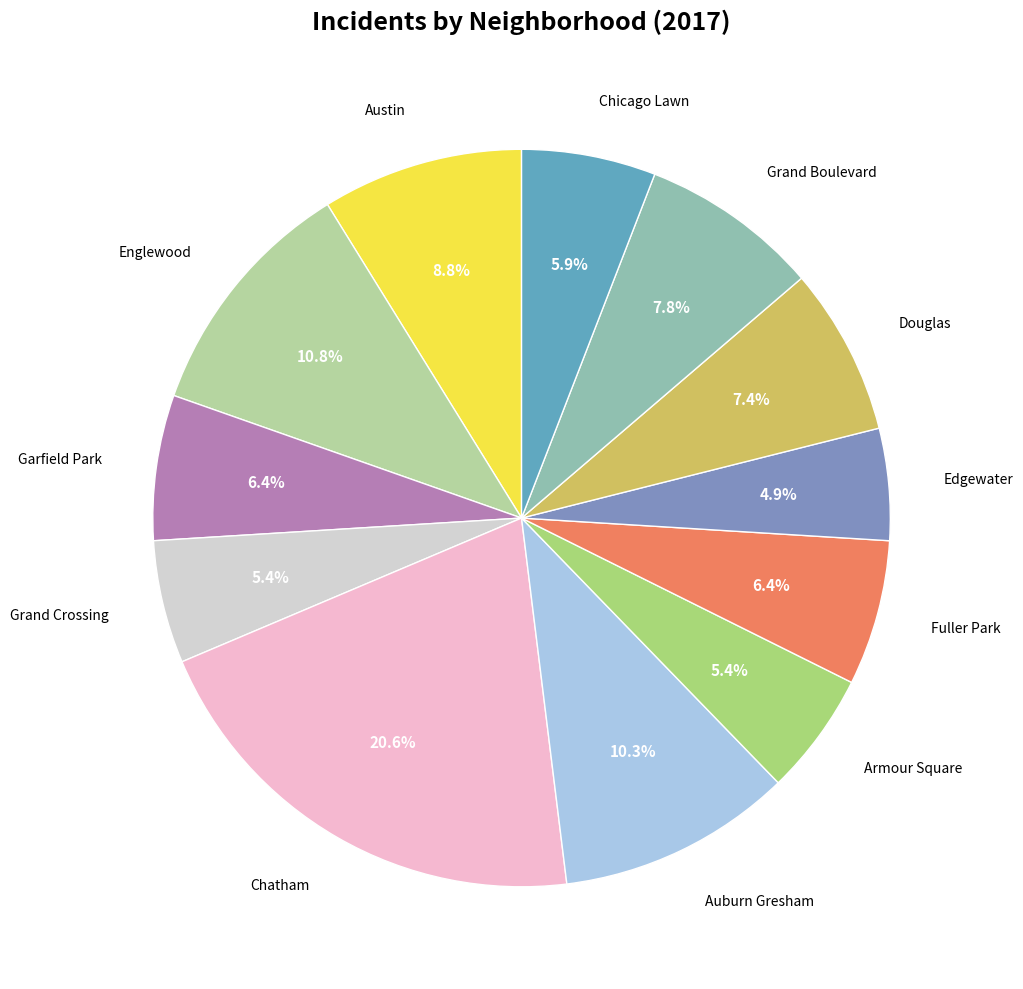

Is there a majority slice in this chart?

No